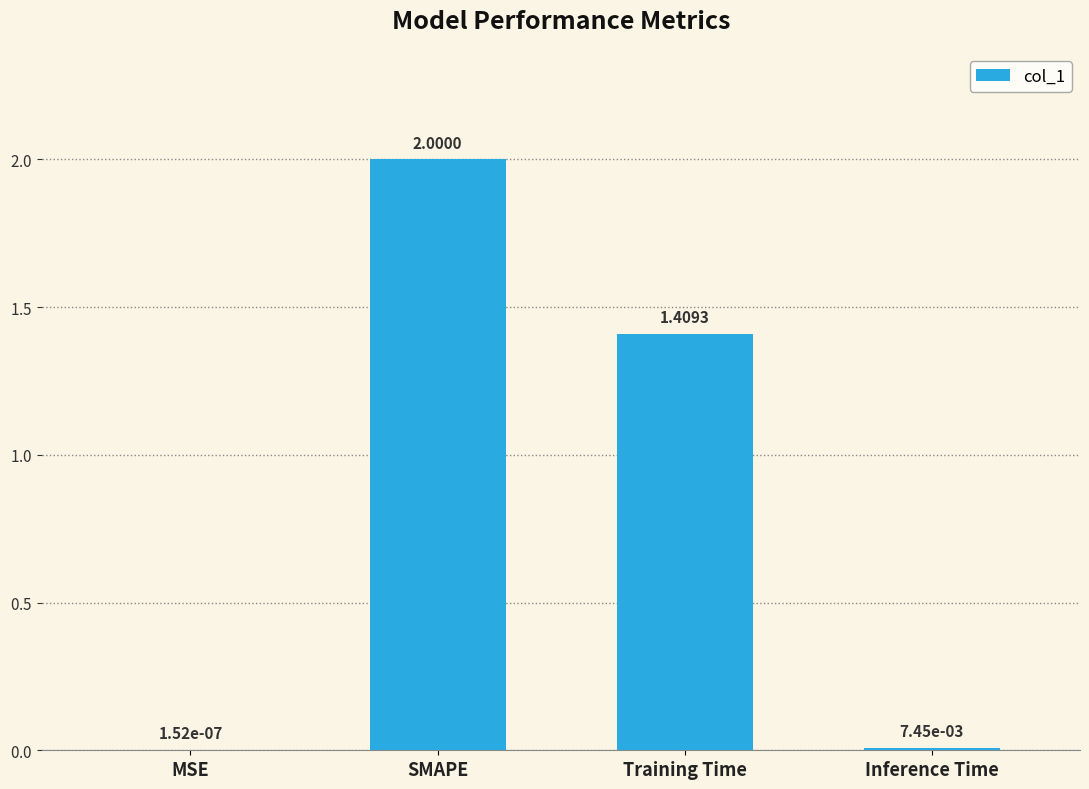

Where is the data nearest to the value 1?

Training Time